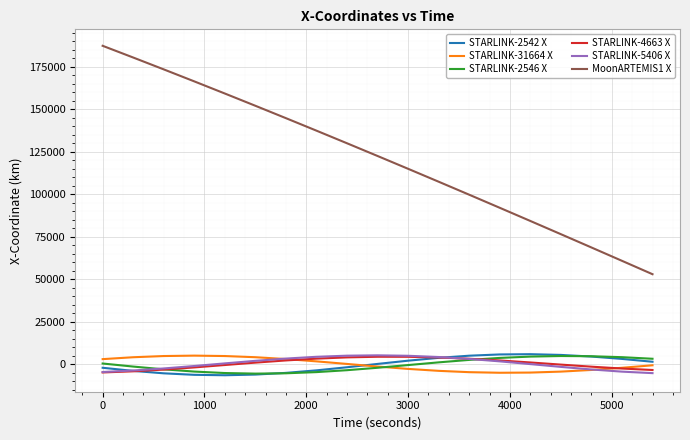

True or false: MoonARTEMIS1 X and STARLINK-4663 X intersect in this chart.

False